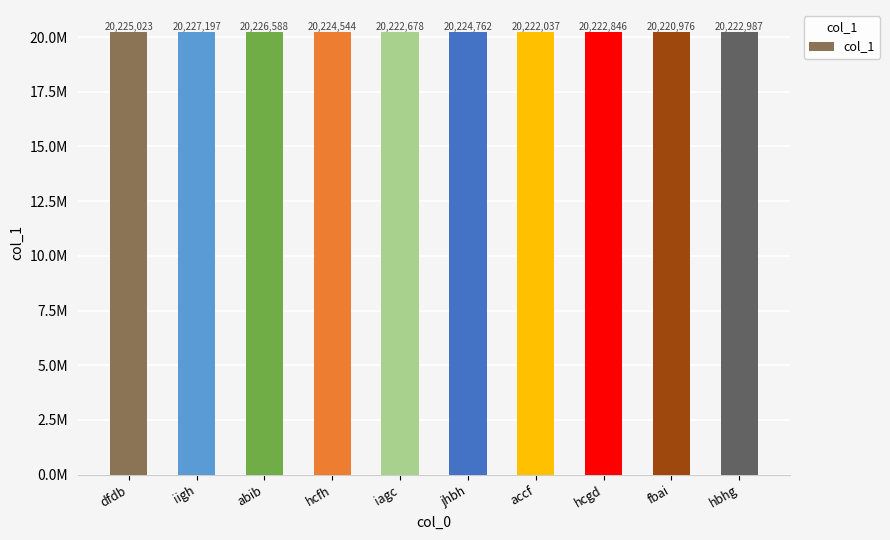

Where is the data nearest to the value 20224086?

hcfh